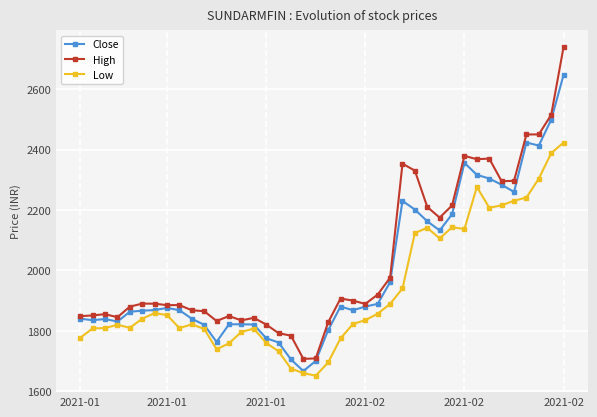

True or false: High and Low intersect in this chart.

False